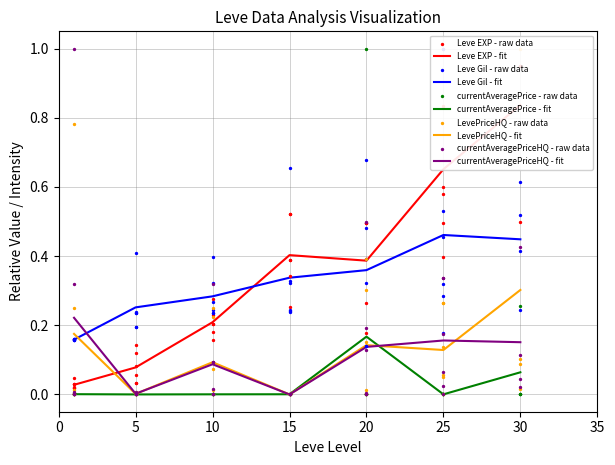

What are all the series names shown in the legend?

Leve EXP, Leve Gil, currentAveragePrice, LevePriceHQ, currentAveragePriceHQ